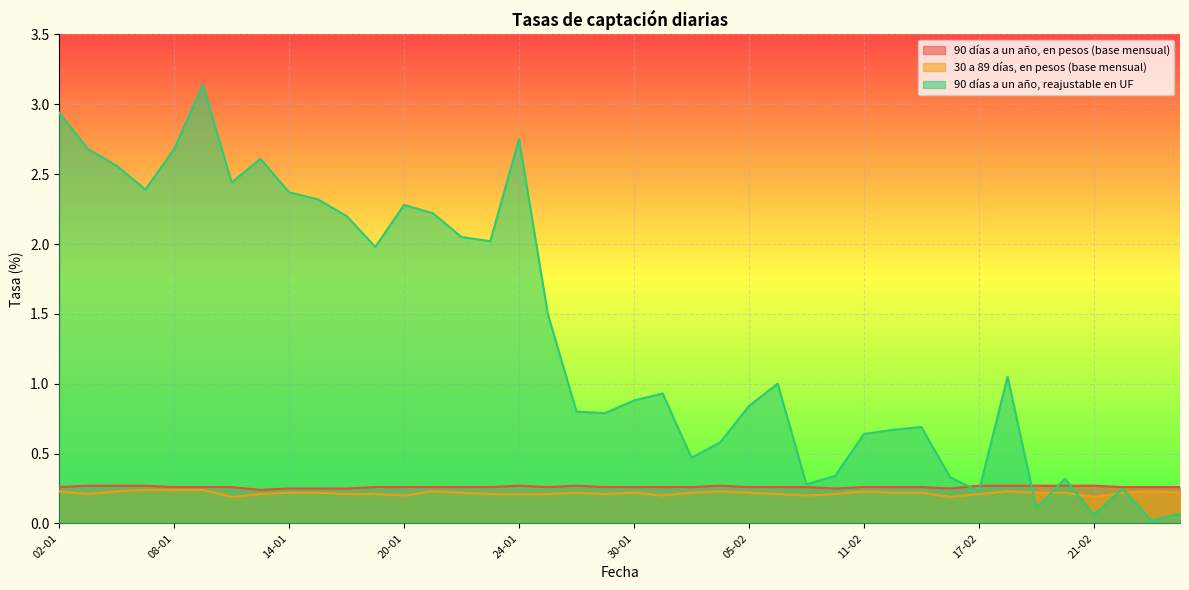

What are all the series names shown in the legend?

90 días a un año, en pesos (base mensual), 30 a 89 días, en pesos (base mensual), 90 días a un año, reajustable en UF